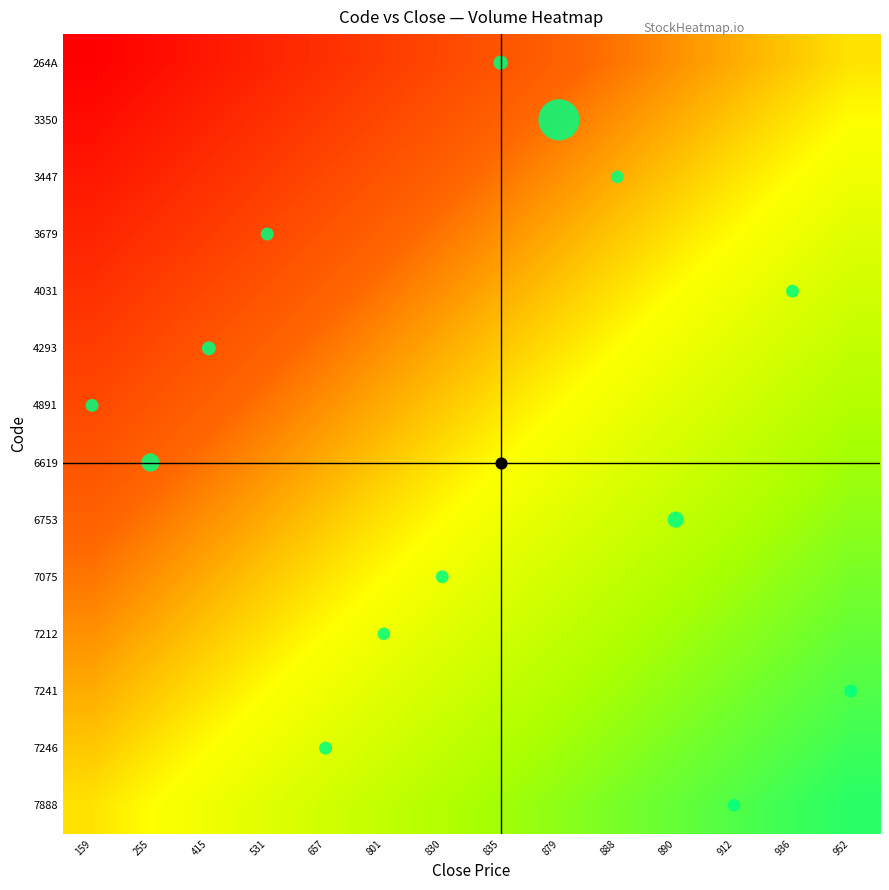

Which has a higher value, 912 or 801?

912